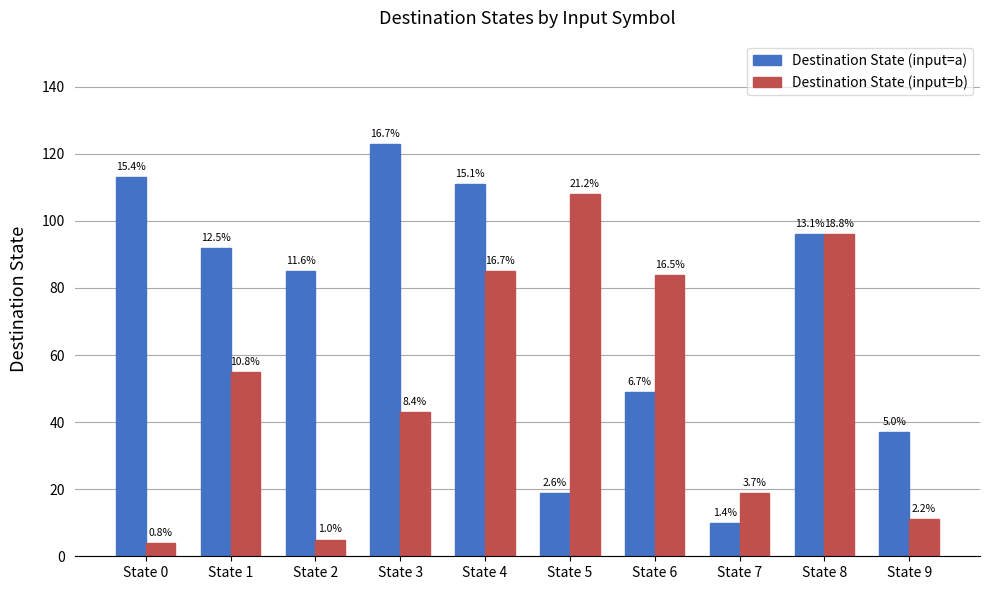

What is the smallest value displayed?

4